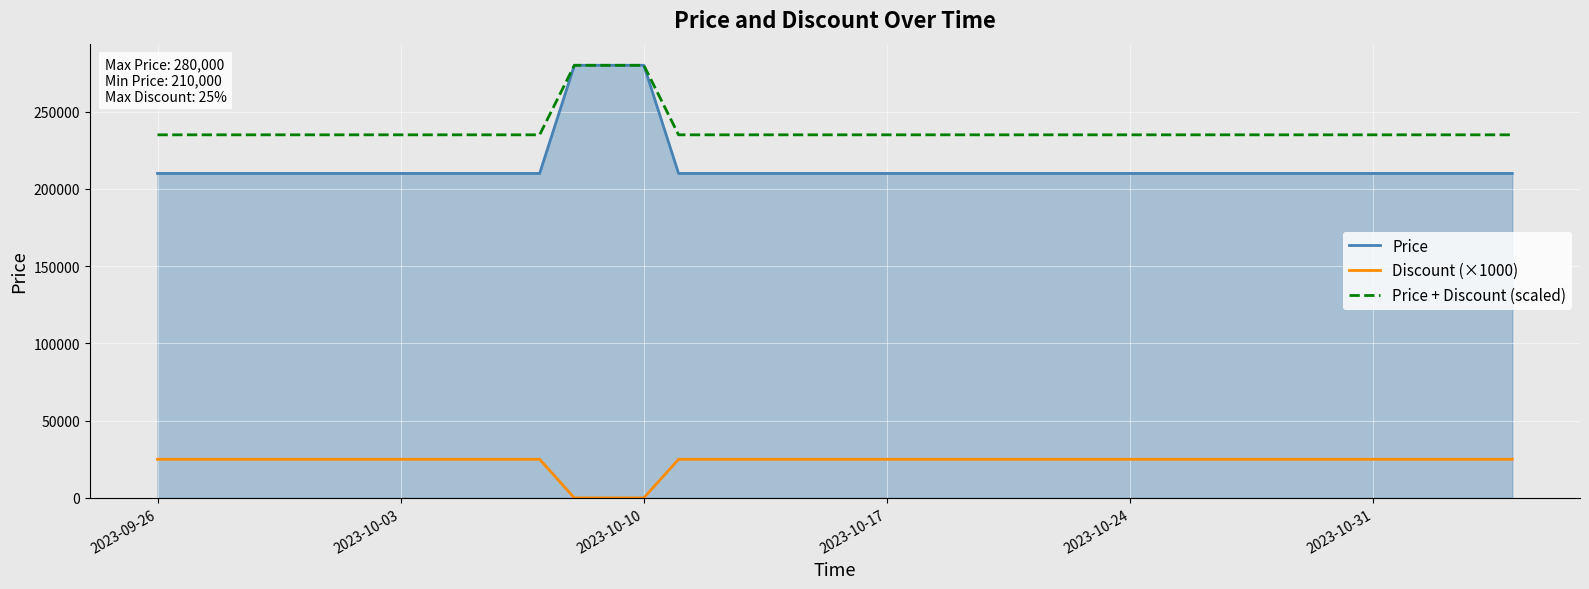

True or false: Discount (×1000) and Price cross at least once.

False